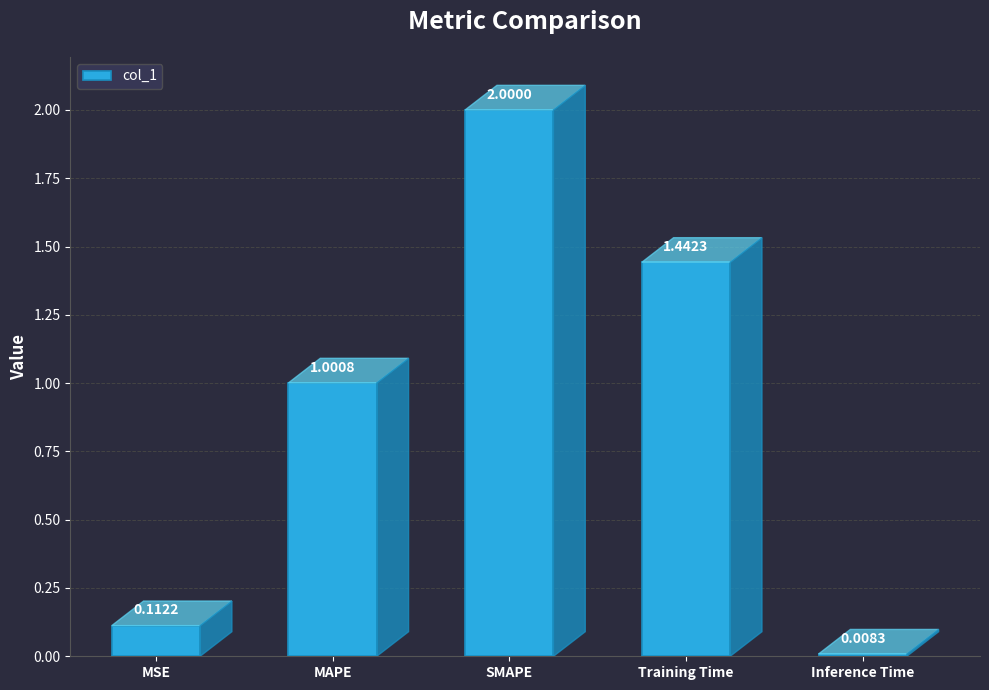

Which has a higher value, SMAPE or Inference Time?

SMAPE